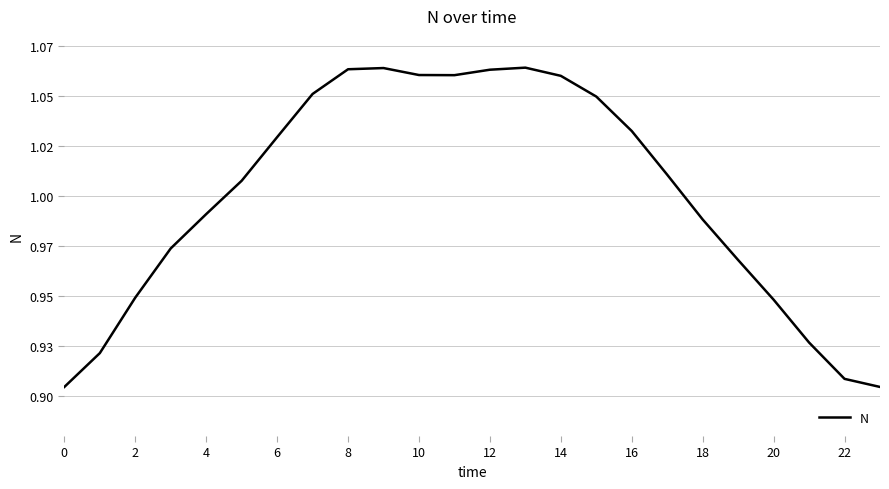

Reading right to left, list all the values displayed in this chart.

0.9	0.9	0.9	0.9	1.0	1.0	1.0	1.0	1.0	1.1	1.1	1.1	1.1	1.1	1.1	1.1	1.1	1.0	1.0	1.0	1.0	0.9	0.9	0.9